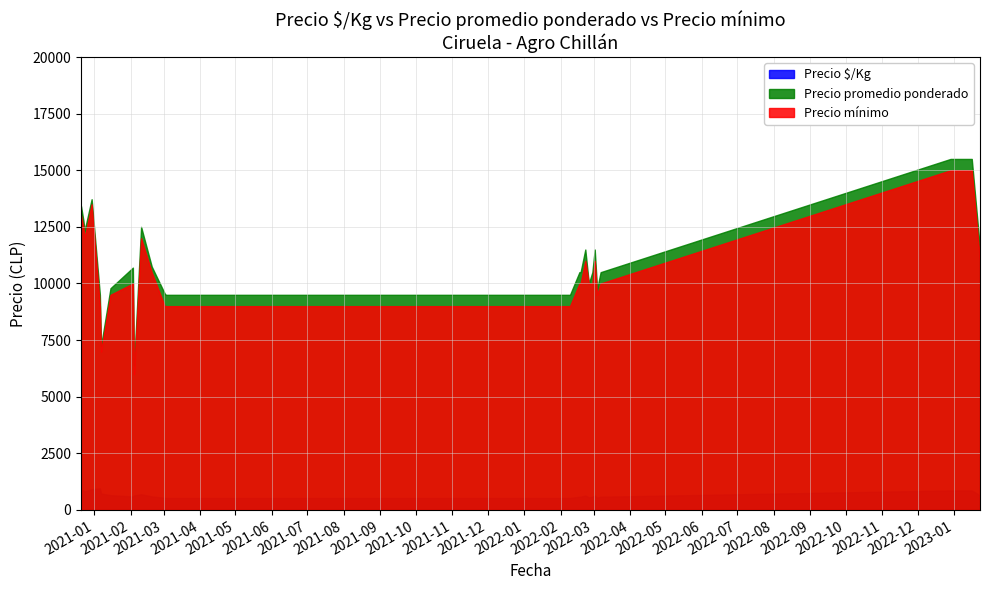

The Precio $/Kg series shows 935 at 2022-02-18. True or false?

False